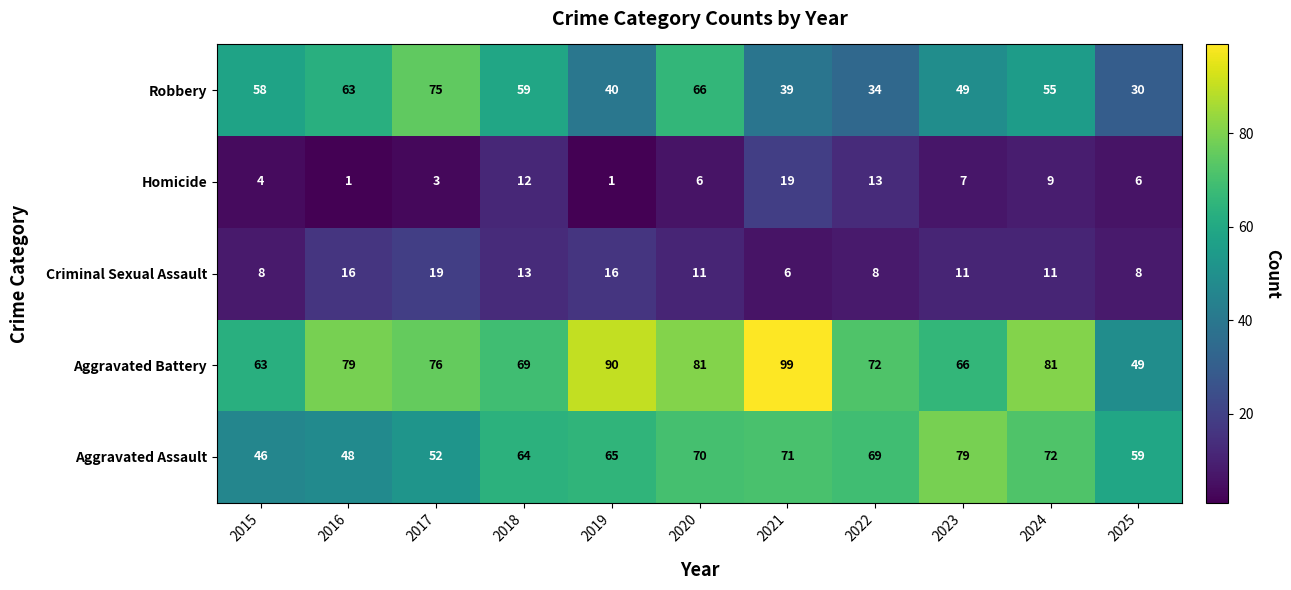

Which series changed the most between 2021 and 2025?

Aggravated Battery